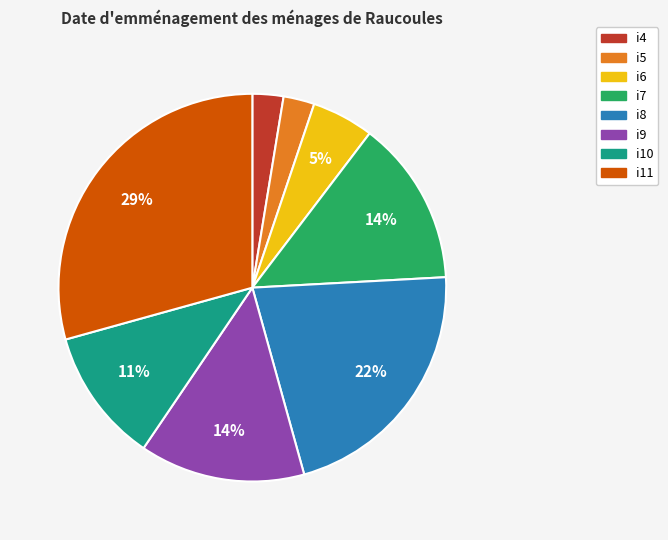

To the nearest percent, what percentage of the pie is i7?

14%